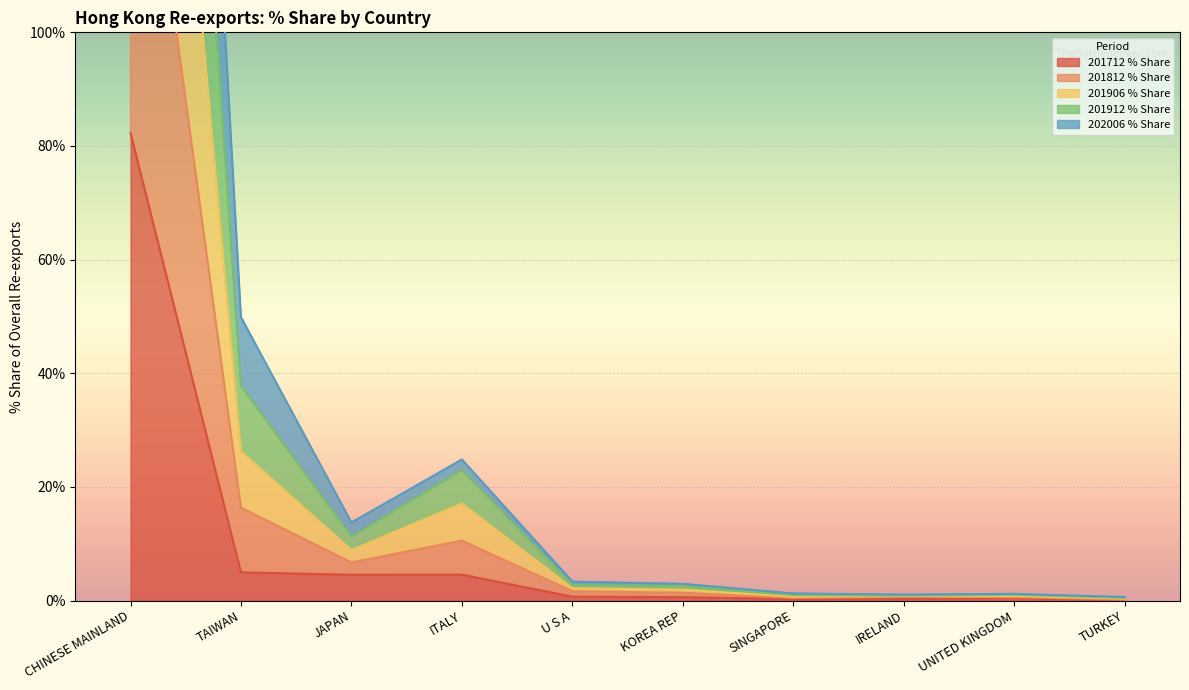

At which category is the sum across all series the highest?

CHINESE MAINLAND